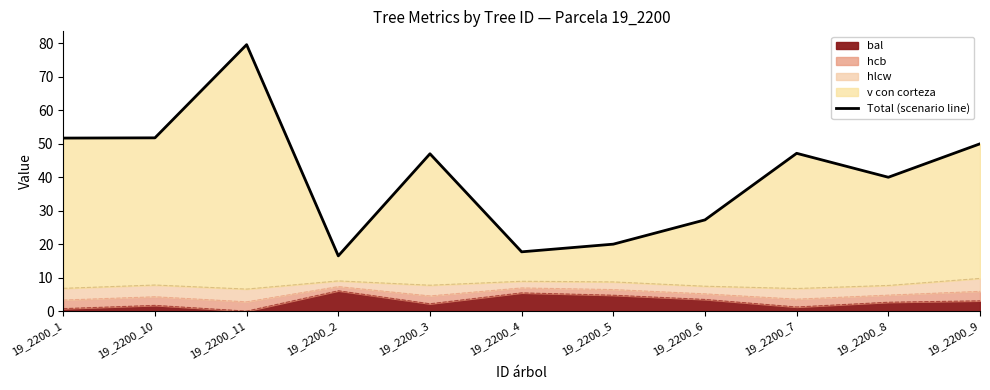

What is the maximum value shown in the chart?

79.6